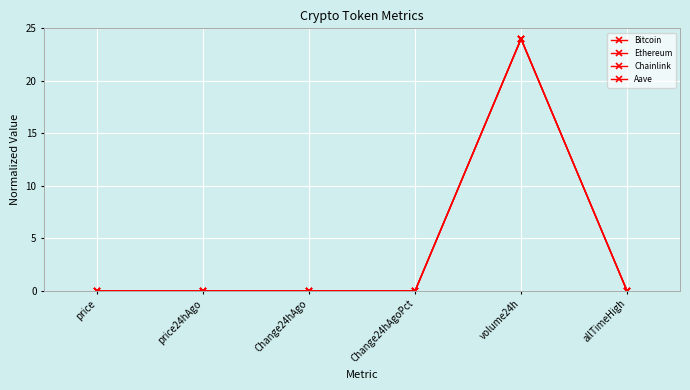

How many series are shown in this chart?

4